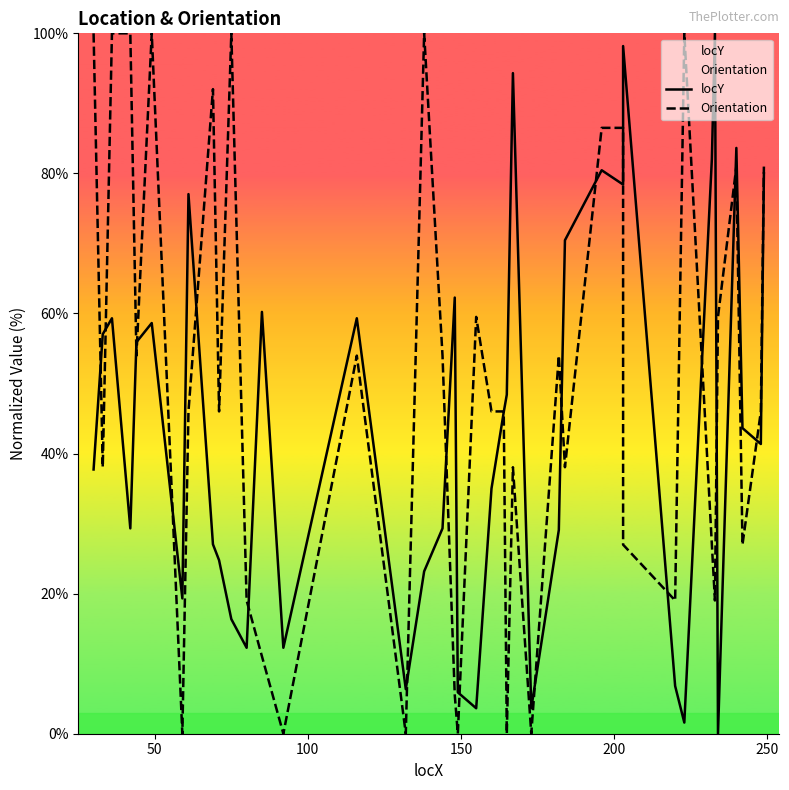

How many values in Orientation are above zero?

34